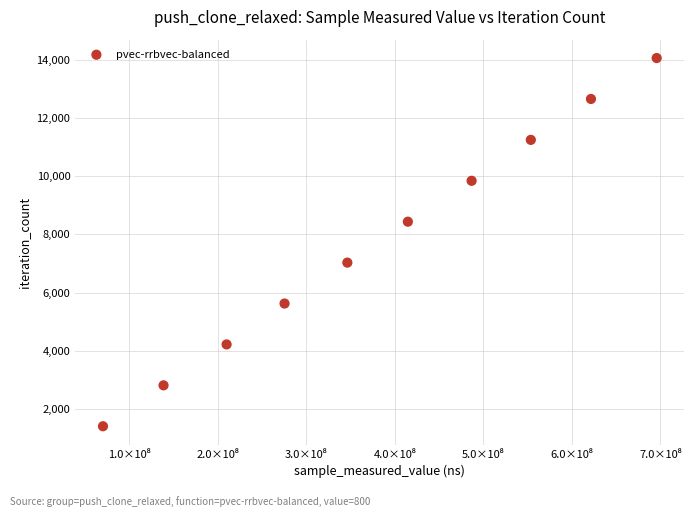

What is the range of Y values (max minus min)?

12654